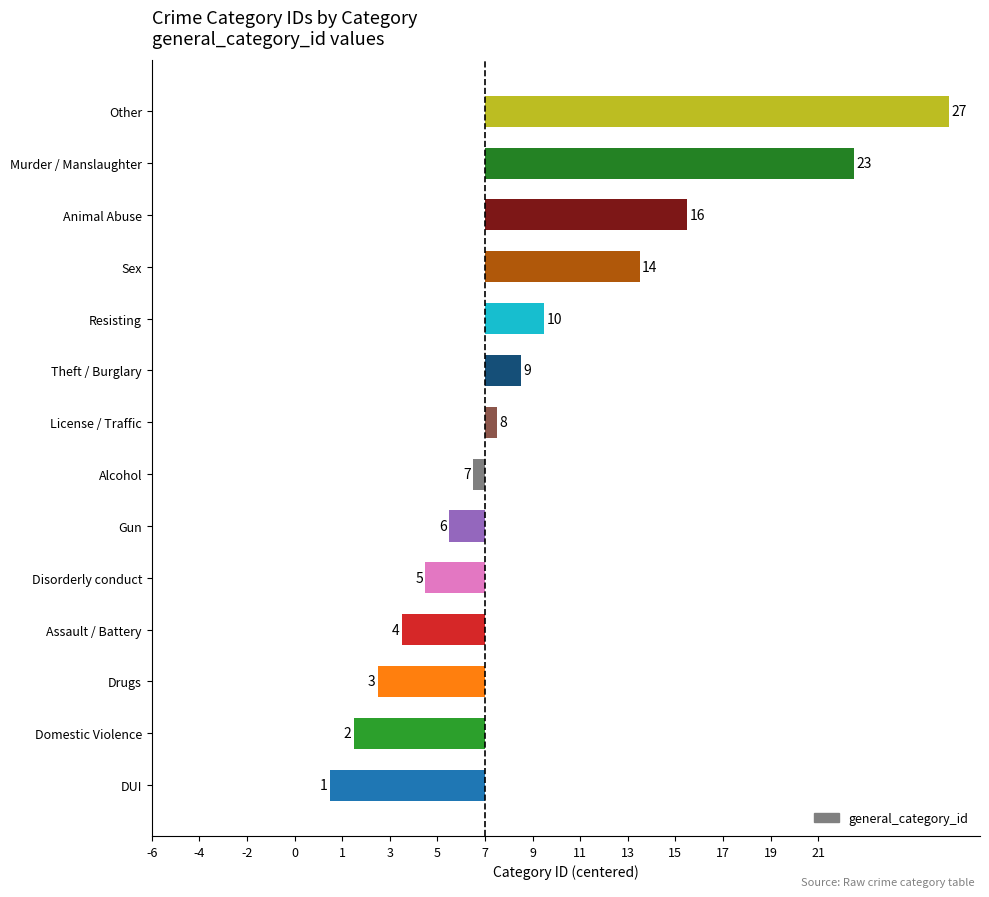

Are the bars horizontal?

Yes